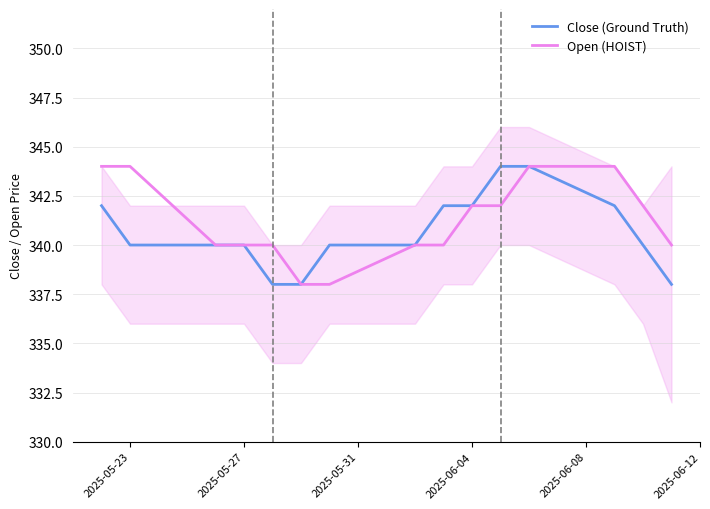

Is it true that Open (HOIST) equals 596 at 2025-06-04?

False